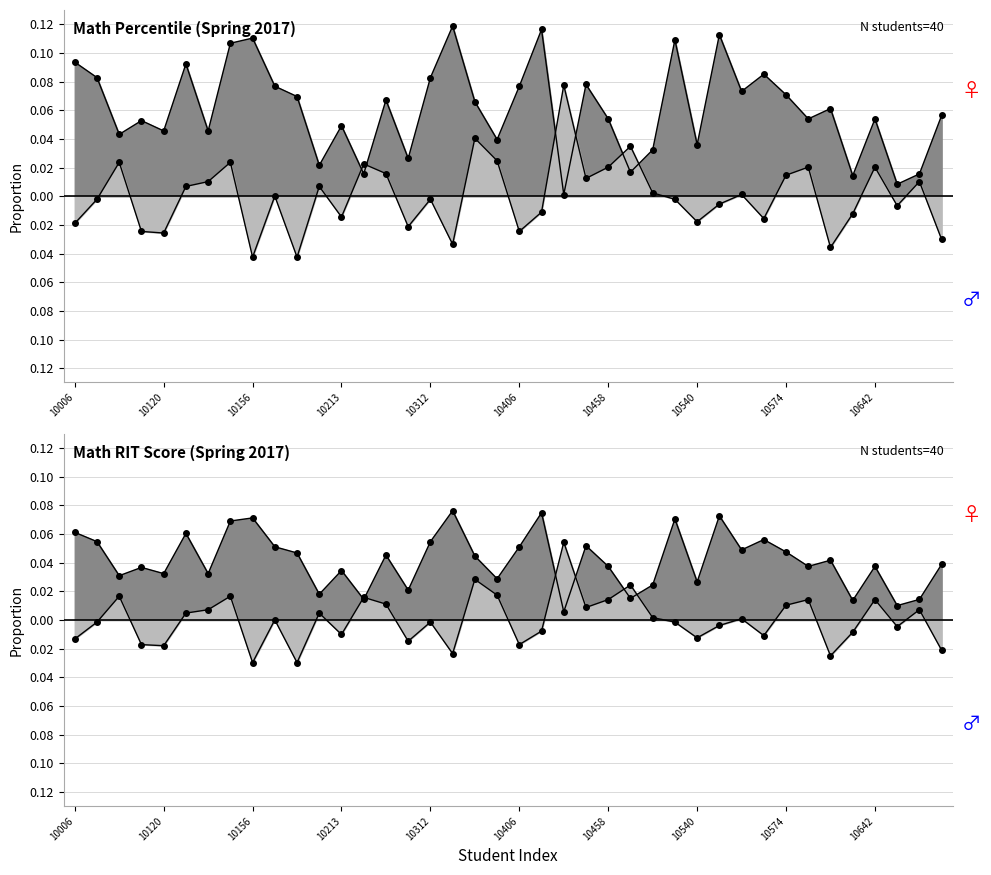

Rank the series by their maximum value, from lowest to highest.

Math_rit, Math_percentile